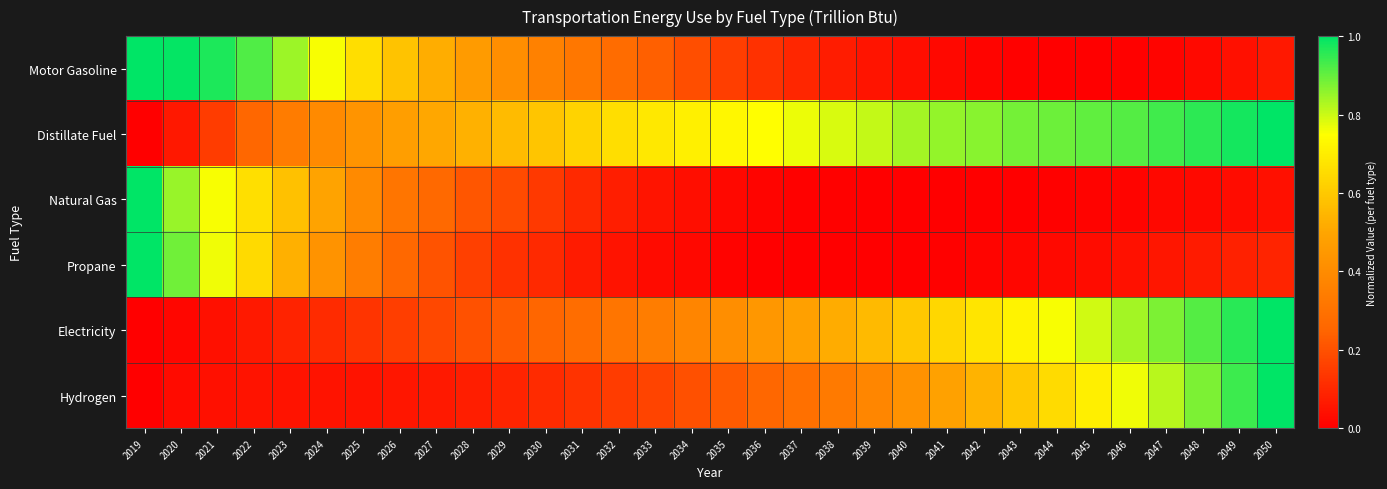

Reading left to right, transcribe all the data shown in this chart.

Motor Gasoline: 2019=1.0	2020=1.0	2021=1.0	2022=0.9	2023=0.8	2024=0.8	2025=0.7	2026=0.6	2027=0.5	2028=0.5	2029=0.4	2030=0.4	2031=0.3	2032=0.3	2033=0.2	2034=0.2	2035=0.2	2036=0.1	2037=0.1	2038=0.1	2039=0.1	2040=0.0	2041=0.0	2042=0.0	2043=0.0	2044=0.0	2045=0.0	2046=0.0	2047=0.0	2048=0.0	2049=0.0	2050=0.1
Distillate Fuel: 2019=0.0	2020=0.1	2021=0.1	2022=0.3	2023=0.3	2024=0.4	2025=0.4	2026=0.5	2027=0.5	2028=0.5	2029=0.6	2030=0.6	2031=0.6	2032=0.7	2033=0.7	2034=0.7	2035=0.7	2036=0.7	2037=0.8	2038=0.8	2039=0.8	2040=0.8	2041=0.9	2042=0.9	2043=0.9	2044=0.9	2045=0.9	2046=0.9	2047=0.9	2048=1.0	2049=1.0	2050=1.0
Natural Gas: 2019=1.0	2020=0.8	2021=0.8	2022=0.7	2023=0.6	2024=0.5	2025=0.4	2026=0.3	2027=0.3	2028=0.2	2029=0.2	2030=0.1	2031=0.1	2032=0.1	2033=0.1	2034=0.0	2035=0.0	2036=0.0	2037=0.0	2038=0.0	2039=0.0	2040=0.0	2041=0.0	2042=0.0	2043=0.0	2044=0.0	2045=0.0	2046=0.0	2047=0.0	2048=0.0	2049=0.0	2050=0.0
Propane: 2019=1.0	2020=0.9	2021=0.8	2022=0.6	2023=0.5	2024=0.4	2025=0.3	2026=0.3	2027=0.2	2028=0.2	2029=0.1	2030=0.1	2031=0.1	2032=0.0	2033=0.0	2034=0.0	2035=0.0	2036=0.0	2037=0.0	2038=0.0	2039=0.0	2040=0.0	2041=0.0	2042=0.0	2043=0.0	2044=0.0	2045=0.0	2046=0.0	2047=0.1	2048=0.1	2049=0.1	2050=0.1
Electricity: 2019=0.0	2020=0.0	2021=0.0	2022=0.1	2023=0.1	2024=0.1	2025=0.1	2026=0.2	2027=0.2	2028=0.2	2029=0.2	2030=0.3	2031=0.3	2032=0.3	2033=0.3	2034=0.4	2035=0.4	2036=0.4	2037=0.5	2038=0.5	2039=0.6	2040=0.6	2041=0.6	2042=0.7	2043=0.7	2044=0.8	2045=0.8	2046=0.8	2047=0.9	2048=0.9	2049=1.0	2050=1.0
Hydrogen: 2019=0.0	2020=0.0	2021=0.0	2022=0.0	2023=0.0	2024=0.0	2025=0.0	2026=0.1	2027=0.1	2028=0.1	2029=0.1	2030=0.1	2031=0.1	2032=0.1	2033=0.2	2034=0.2	2035=0.2	2036=0.3	2037=0.3	2038=0.3	2039=0.4	2040=0.4	2041=0.5	2042=0.5	2043=0.6	2044=0.7	2045=0.7	2046=0.8	2047=0.8	2048=0.9	2049=0.9	2050=1.0